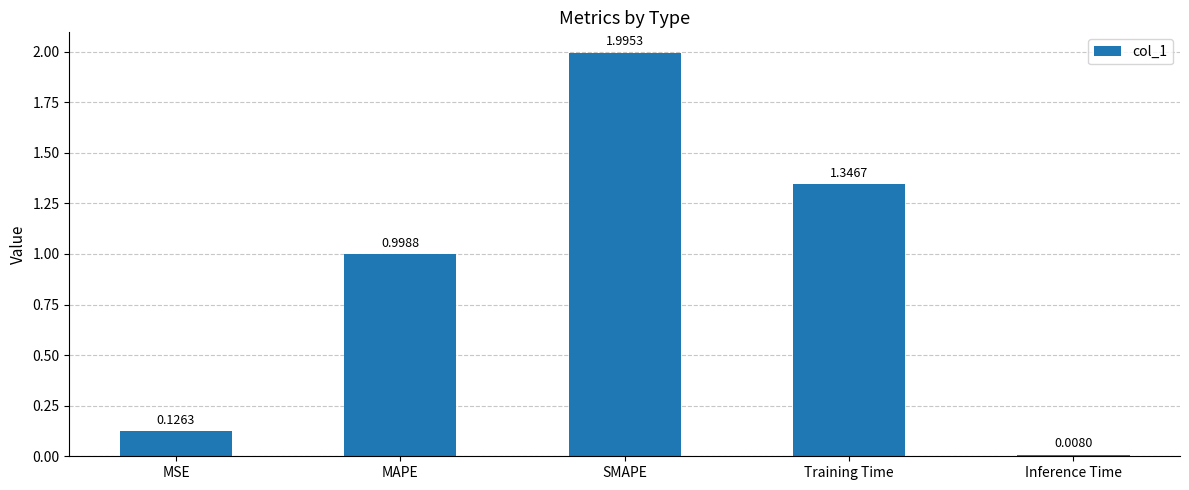

What is the sum of the values at SMAPE and MAPE?

3.0